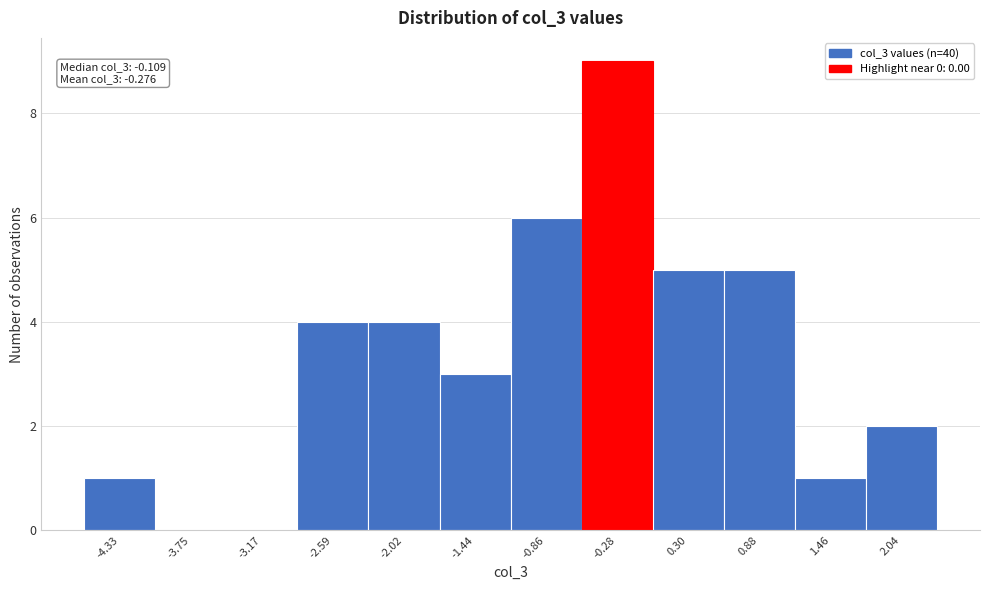

Reading left to right, what are all the values shown in this chart?

-4.33=1	-3.75=0	-3.17=0	-2.59=4	-2.02=4	-1.44=3	-0.86=6	-0.28=9	0.30=5	0.88=5	1.46=1	2.04=2